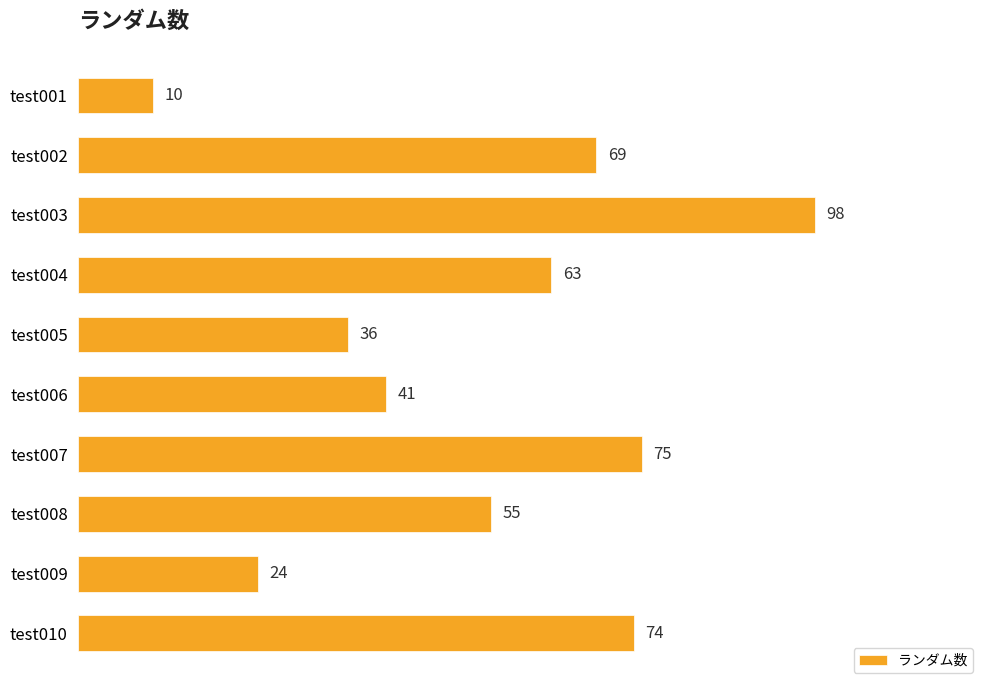

Does the chart contain stacked bars?

No